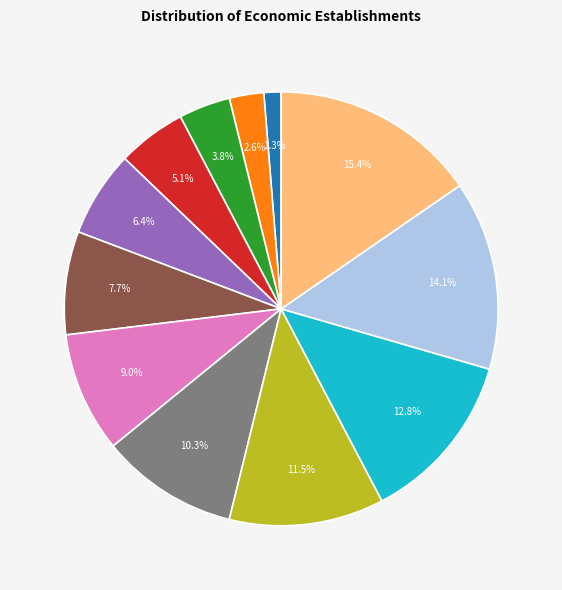

Is there any slice that represents more than half of the pie?

No